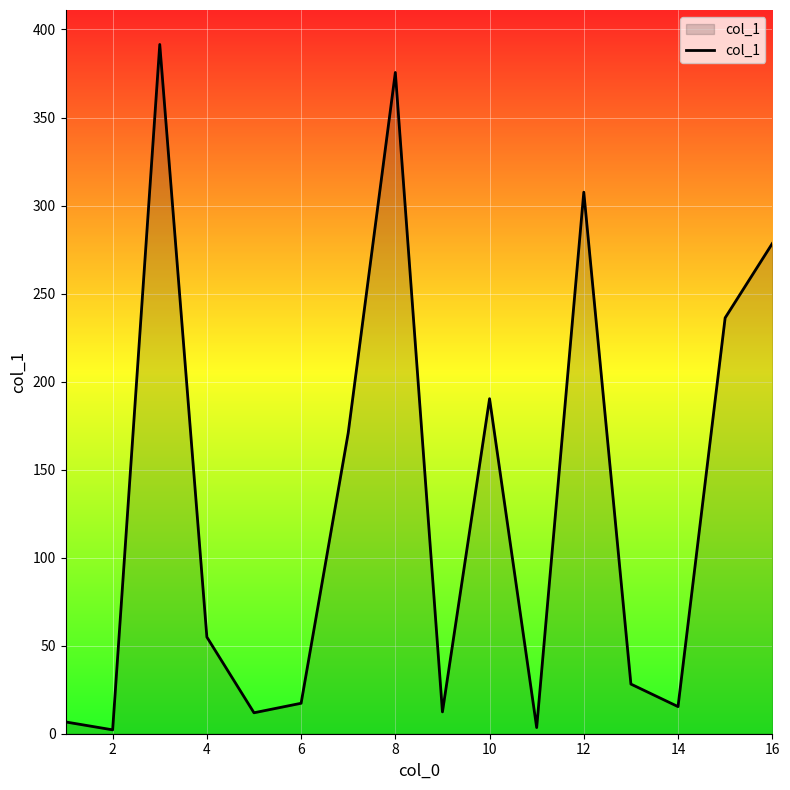

What is the difference between the maximum and minimum values?

389.3